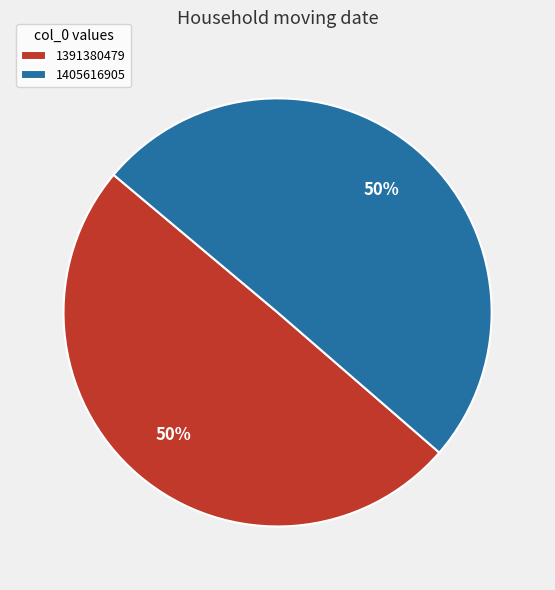

To the nearest percent, what is the average slice percentage?

50%